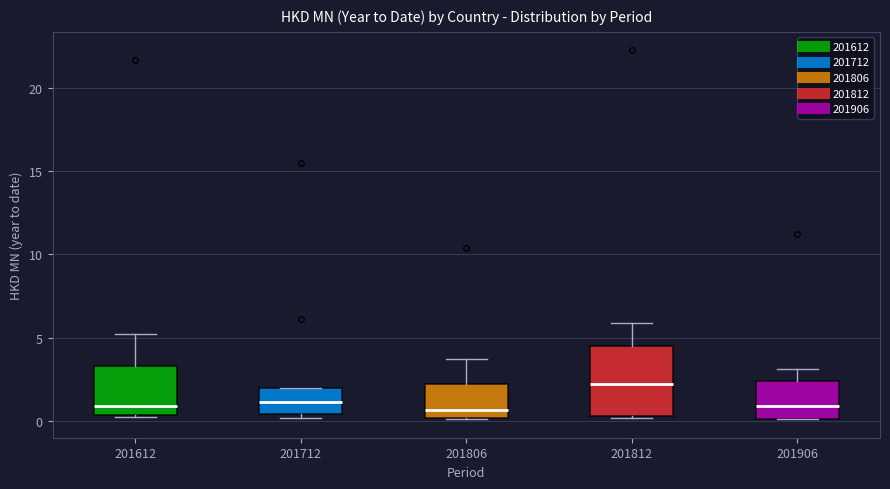

Which box is the tallest, from its lower edge to its upper edge?

201812